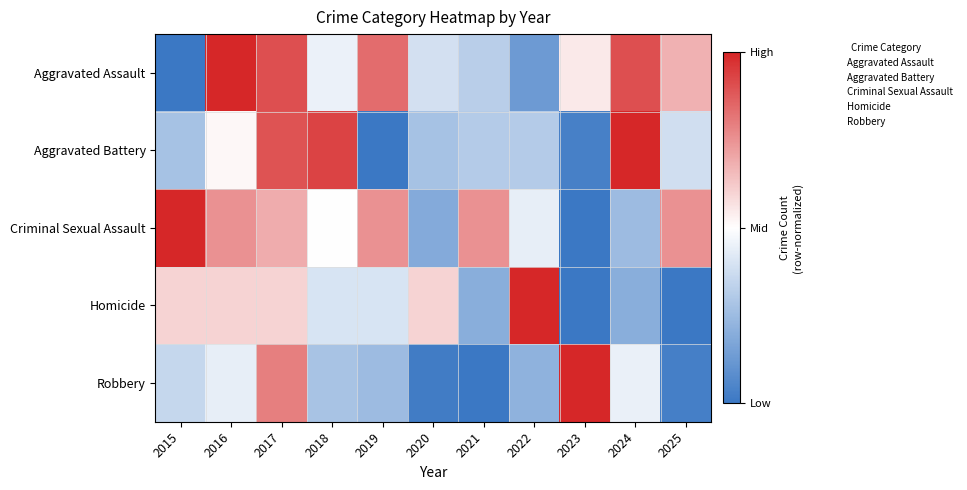

Reading right to left, extract all data points from this chart.

Aggravated Assault: 2025=0.4	2024=0.8	2023=0.1	2022=-0.7	2021=-0.4	2020=-0.2	2019=0.7	2018=-0.1	2017=0.8	2016=1.0	2015=-1.0
Aggravated Battery: 2025=-0.2	2024=1.0	2023=-0.9	2022=-0.4	2021=-0.4	2020=-0.4	2019=-1.0	2018=0.9	2017=0.8	2016=0.0	2015=-0.4
Criminal Sexual Assault: 2025=0.5	2024=-0.5	2023=-1.0	2022=-0.1	2021=0.5	2020=-0.6	2019=0.5	2018=0.0	2017=0.4	2016=0.5	2015=1.0
Homicide: 2025=-1.0	2024=-0.6	2023=-1.0	2022=1.0	2021=-0.6	2020=0.2	2019=-0.2	2018=-0.2	2017=0.2	2016=0.2	2015=0.2
Robbery: 2025=-0.9	2024=-0.1	2023=1.0	2022=-0.6	2021=-1.0	2020=-1.0	2019=-0.5	2018=-0.4	2017=0.6	2016=-0.1	2015=-0.3